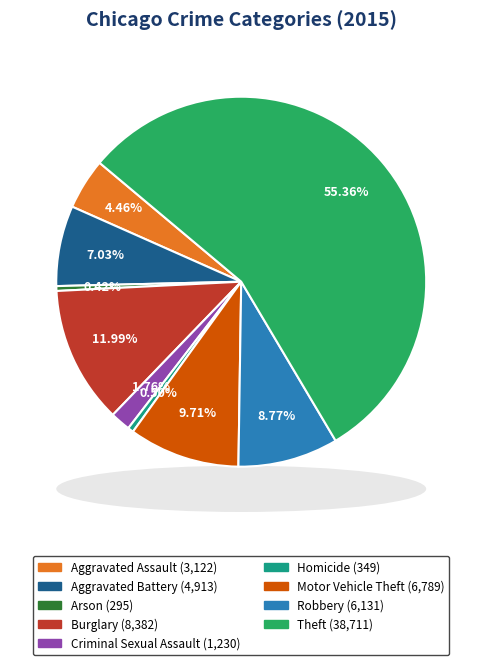

What percentage is the Aggravated Assault slice, to the nearest percent?

4%